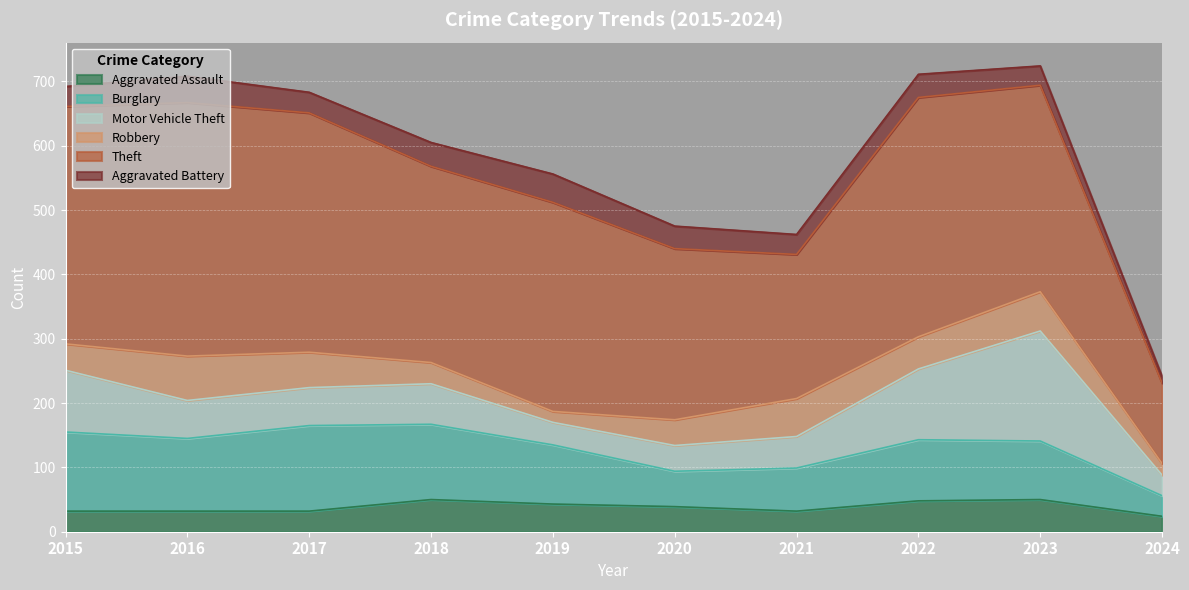

Reading left to right, extract all data points from this chart.

Aggravated Assault: 32	32	32	50	43	39	32	48	50	24
Burglary: 123	113	133	117	92	55	67	95	91	32
Motor Vehicle Theft: 96	59	59	63	35	40	49	110	171	32
Robbery: 41	69	55	33	17	40	59	50	61	18
Theft: 369	394	372	305	325	266	224	372	321	125
Aggravated Battery: 31	41	32	37	44	35	31	36	30	10